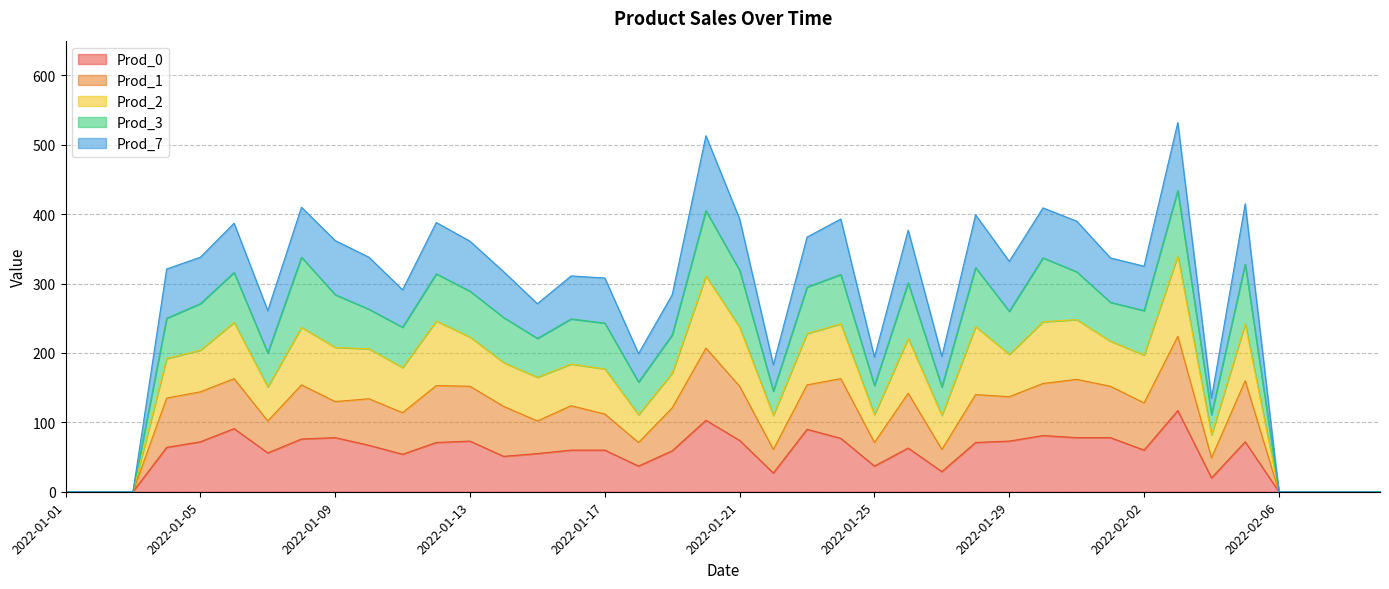

True or false: Prod_2 and Prod_0 intersect in this chart.

False